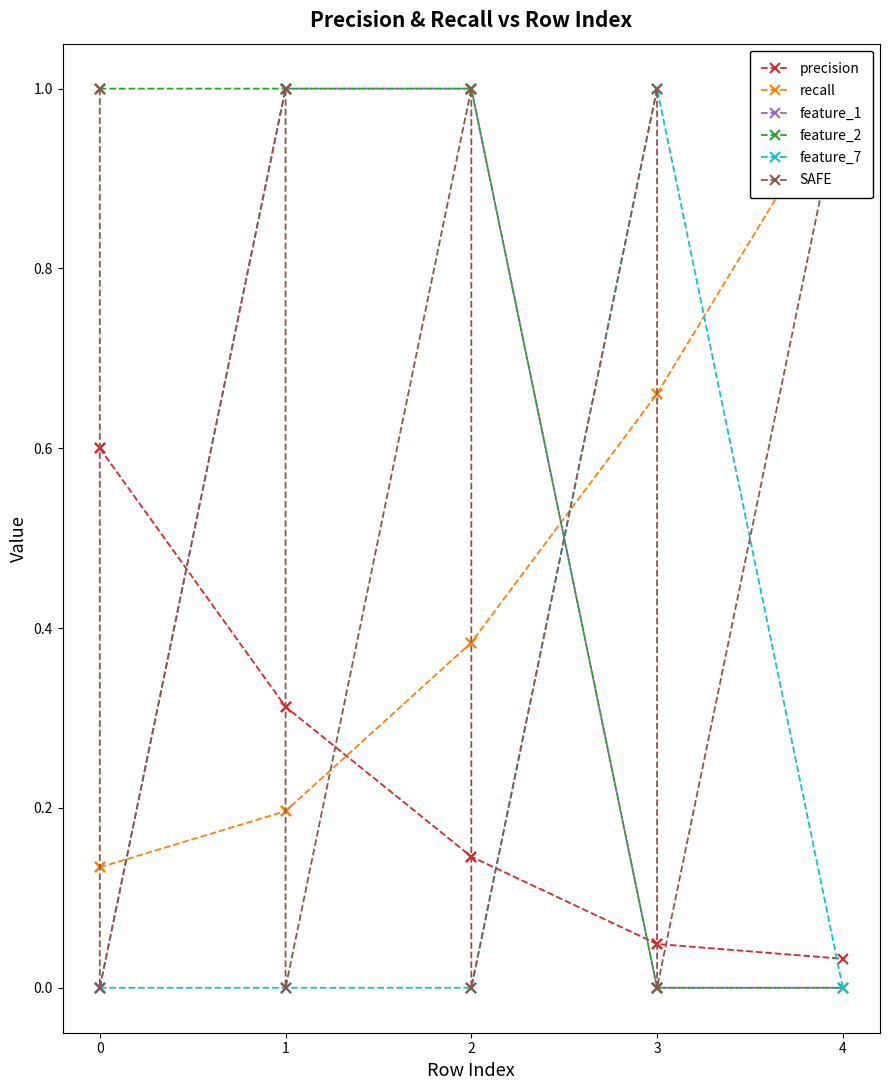

Does the chart have visible grid lines?

No